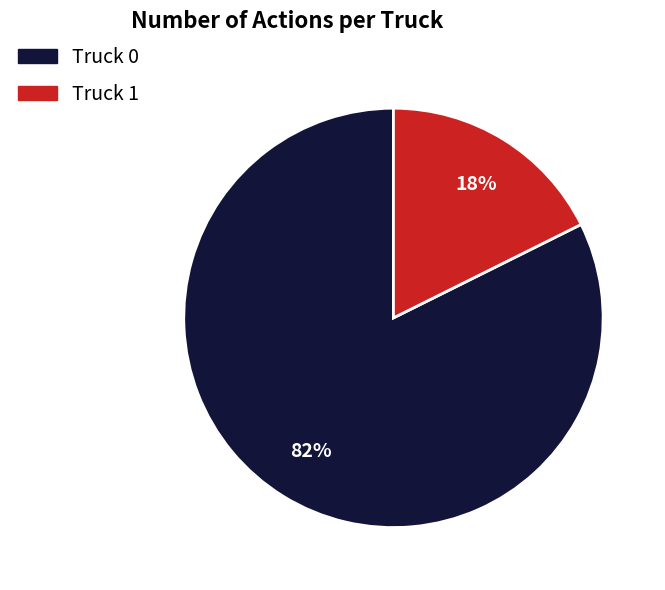

Is the sum of Truck 1 and Truck 0 greater than half?

Yes